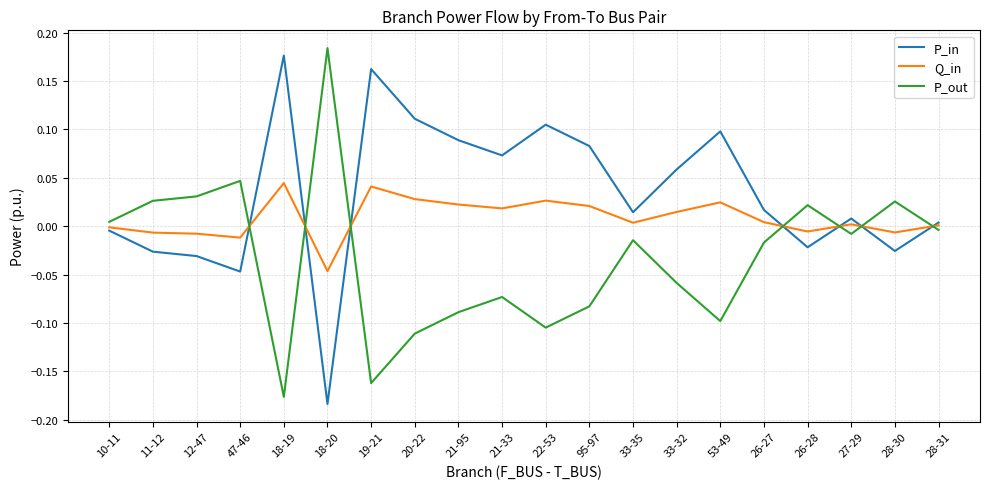

How many times do P_out and P_in cross each other?

7